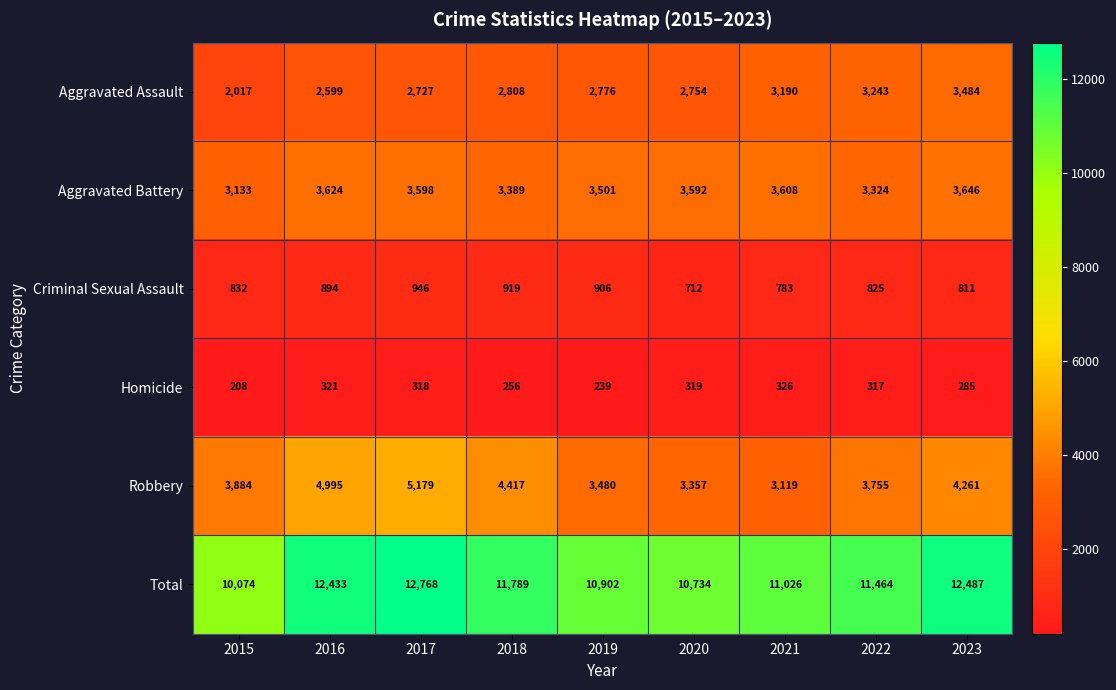

Read the Total value at 2022, to the nearest 50.

11450